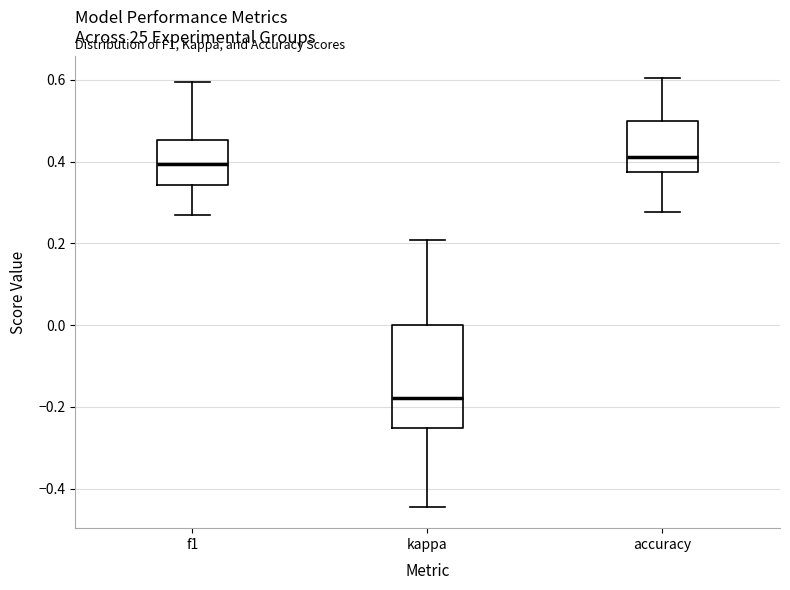

Reading left to right, read every box against the y-axis: the position of its median line, the range the box covers, and the ends of its whiskers. The values are not printed on the chart, so give them approximately, as read against the axis.

f1: median 0.40, box 0.34 to 0.46, whiskers 0.26 to 0.60
kappa: median -0.18, box -0.26 to 0.00, whiskers -0.44 to 0.20
accuracy: median 0.42, box 0.38 to 0.50, whiskers 0.28 to 0.60